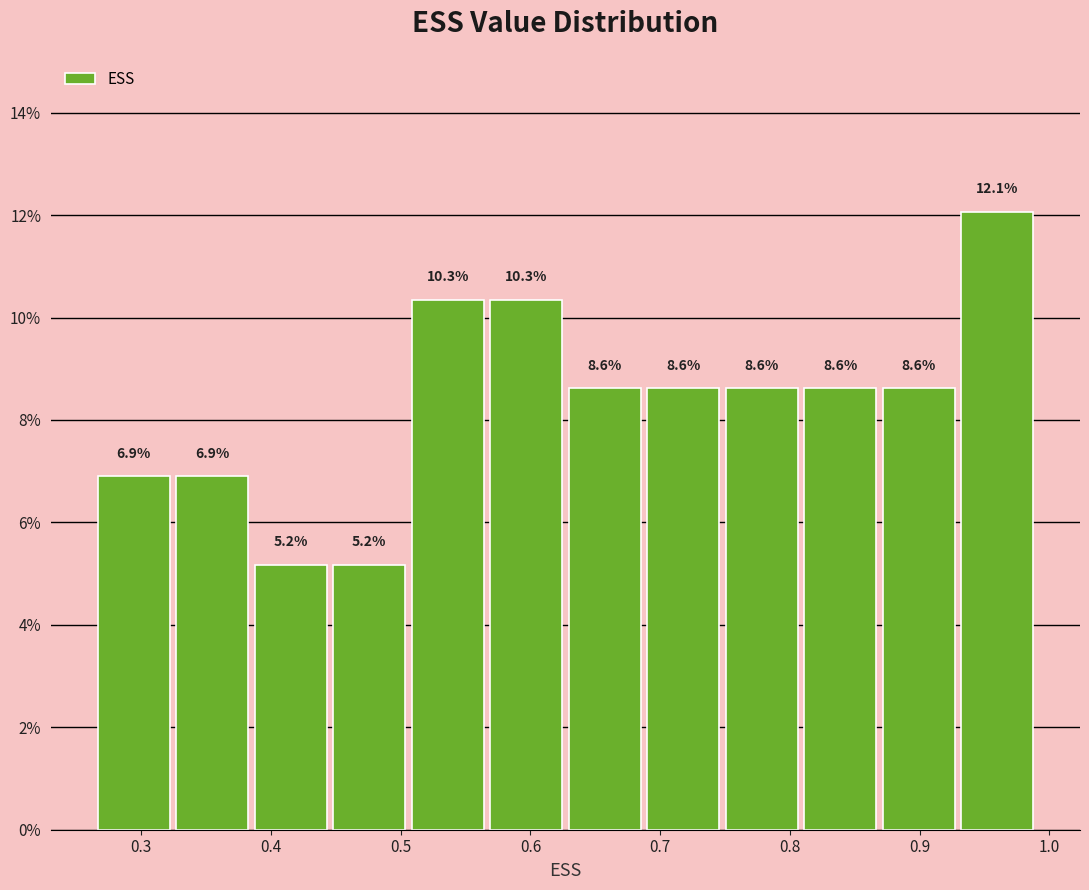

Reading left to right, transcribe this chart: for each bar, give the range it covers on the x-axis and its height. The bar edges are not printed on the chart, so give them approximately, as read against the axis.

0.26 to 0.32: 6.9
0.32 to 0.39: 6.9
0.39 to 0.45: 5.2
0.45 to 0.51: 5.2
0.51 to 0.57: 10.3
0.57 to 0.63: 10.3
0.63 to 0.69: 8.6
0.69 to 0.75: 8.6
0.75 to 0.81: 8.6
0.81 to 0.87: 8.6
0.87 to 0.93: 8.6
0.93 to 0.99: 12.1